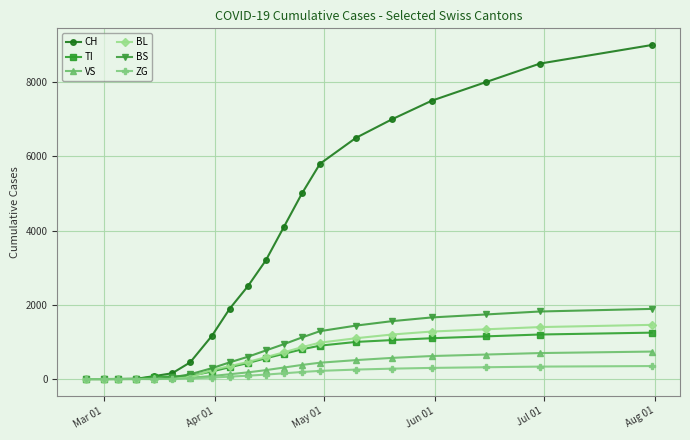

Which series has the widest spread of values?

CH